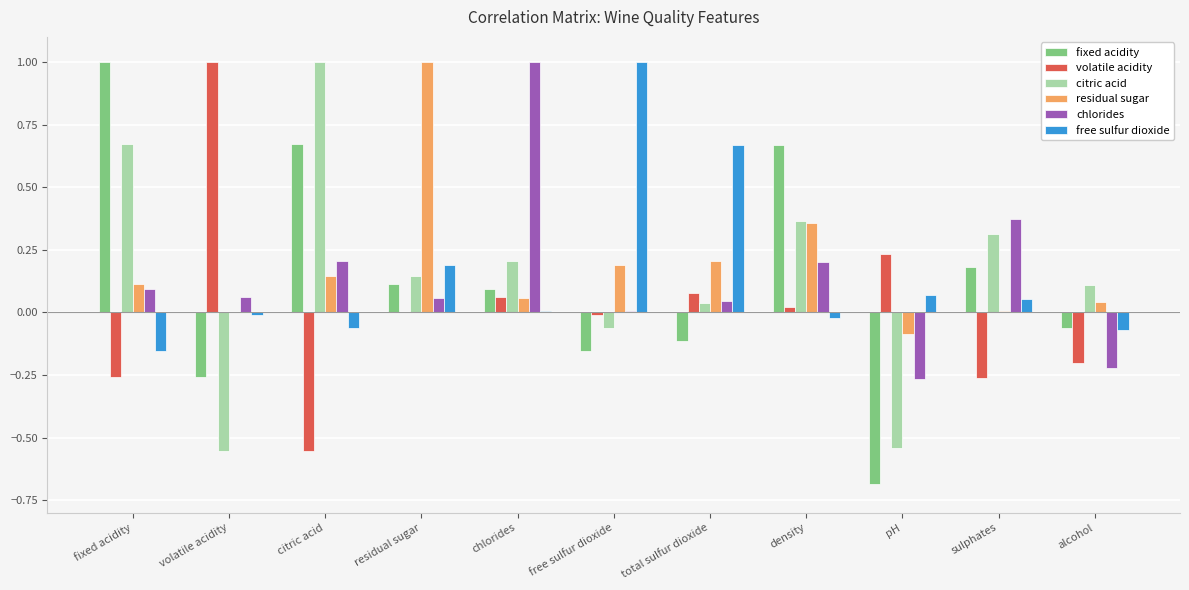

Is it true that chlorides equals -0.1 at alcohol?

False